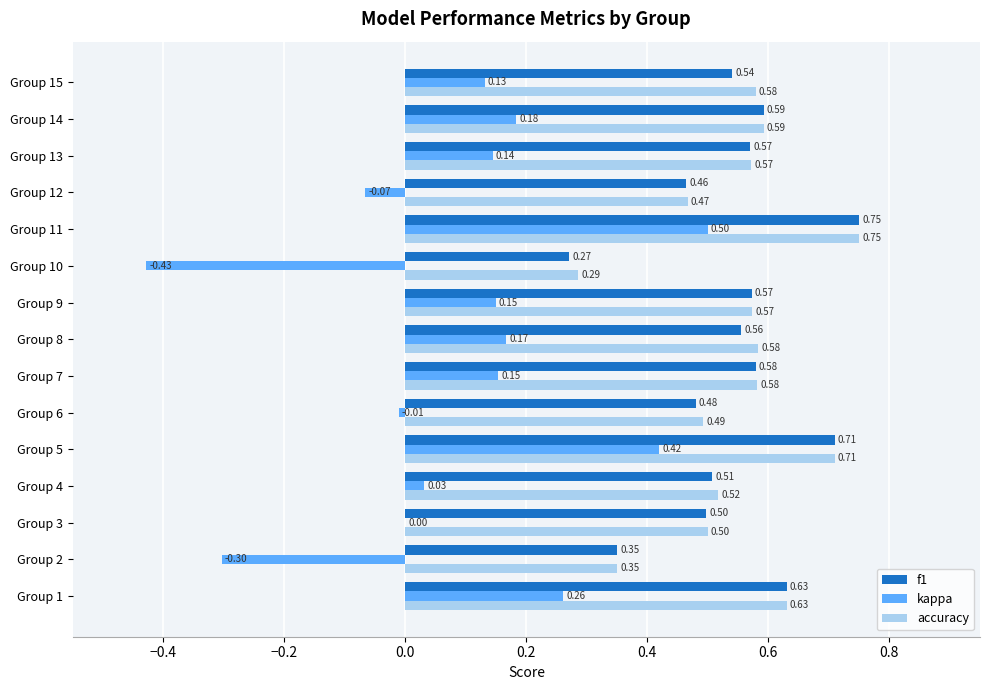

Which series has the largest range (max minus min)?

kappa